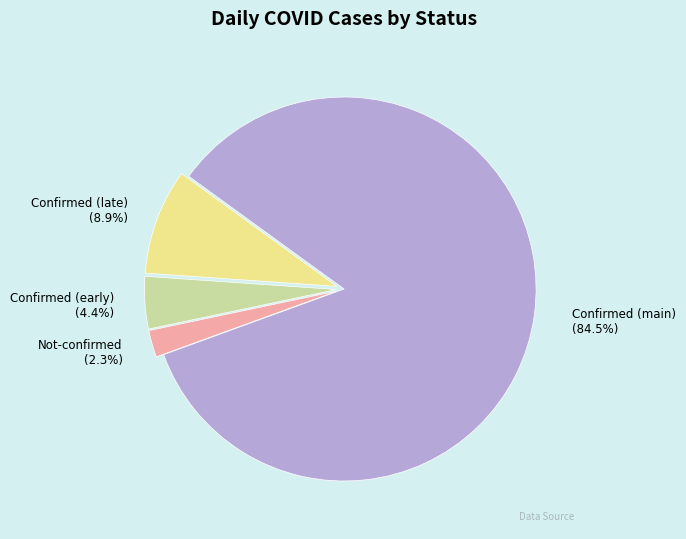

Does any single category account for the majority?

Yes